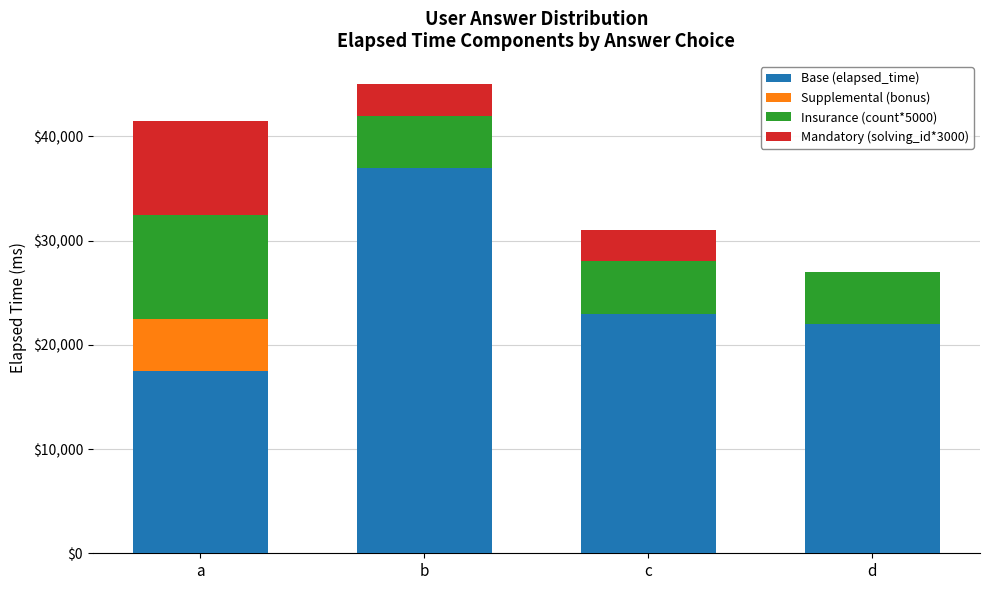

What is the sum of the Base (elapsed_time) values at c and d?

45000